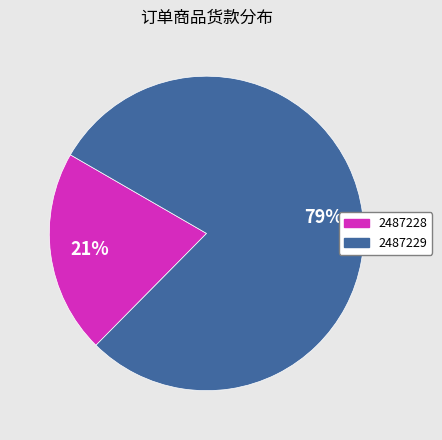

Which category has the biggest portion of the pie?

2487229